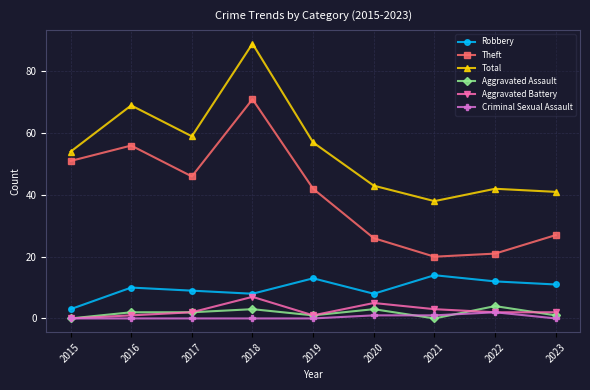

How many Aggravated Assault values are between 1 and 3?

6